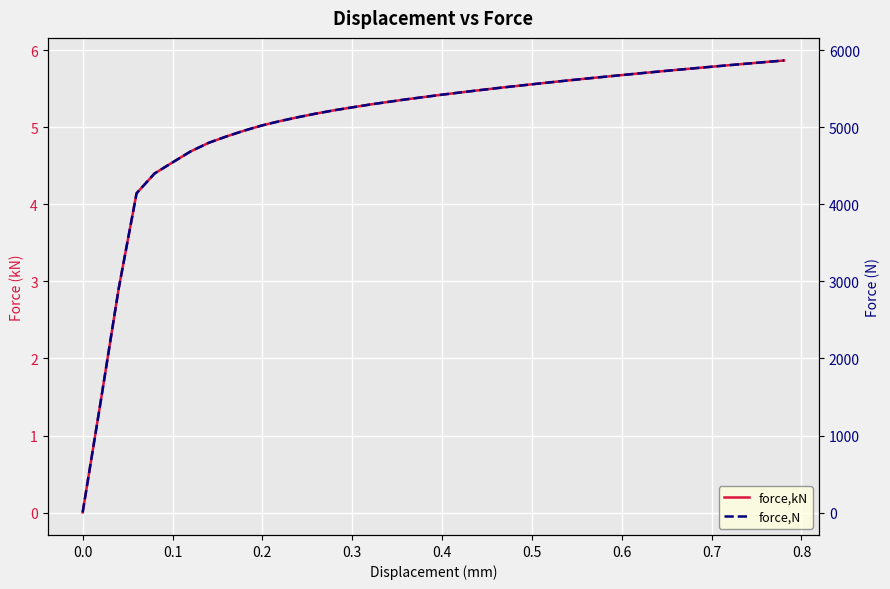

At how many categories does at least one series exceed 5776?

5